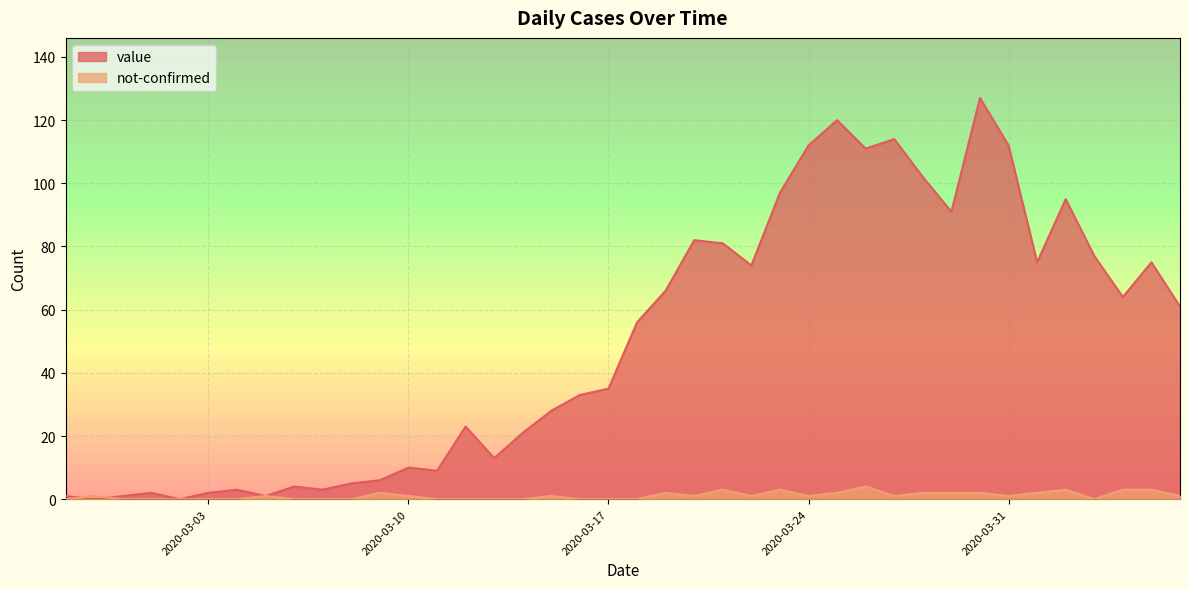

How many values in the value series are below 56?

20